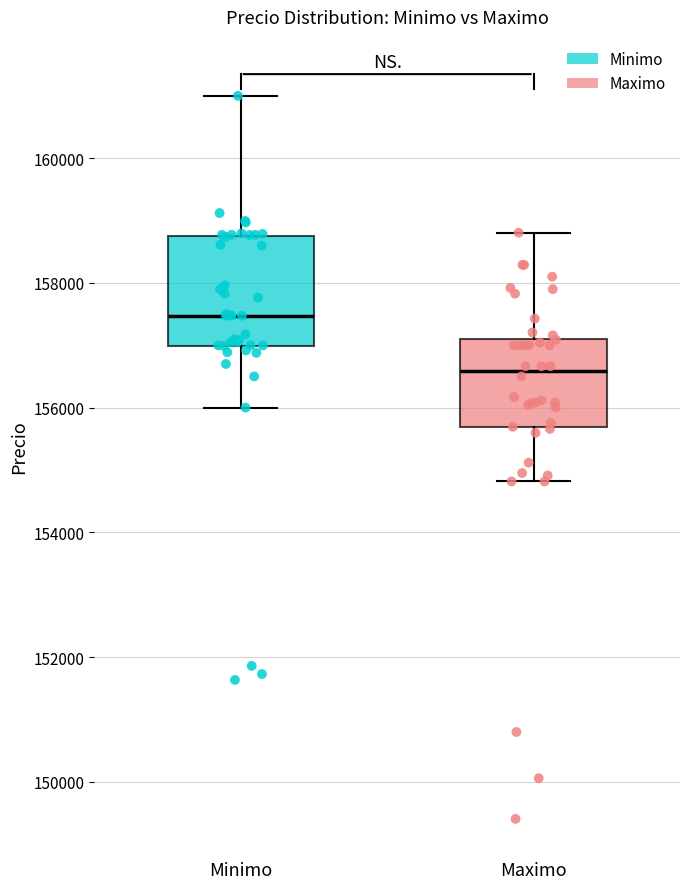

Reading left to right, read every box against the y-axis: the position of its median line, the range the box covers, and the ends of its whiskers. The values are not printed on the chart, so give them approximately, as read against the axis.

Minimo: median 157400, box 157000 to 158800, whiskers 156000 to 161000
Maximo: median 156600, box 155600 to 157200, whiskers 154800 to 158800